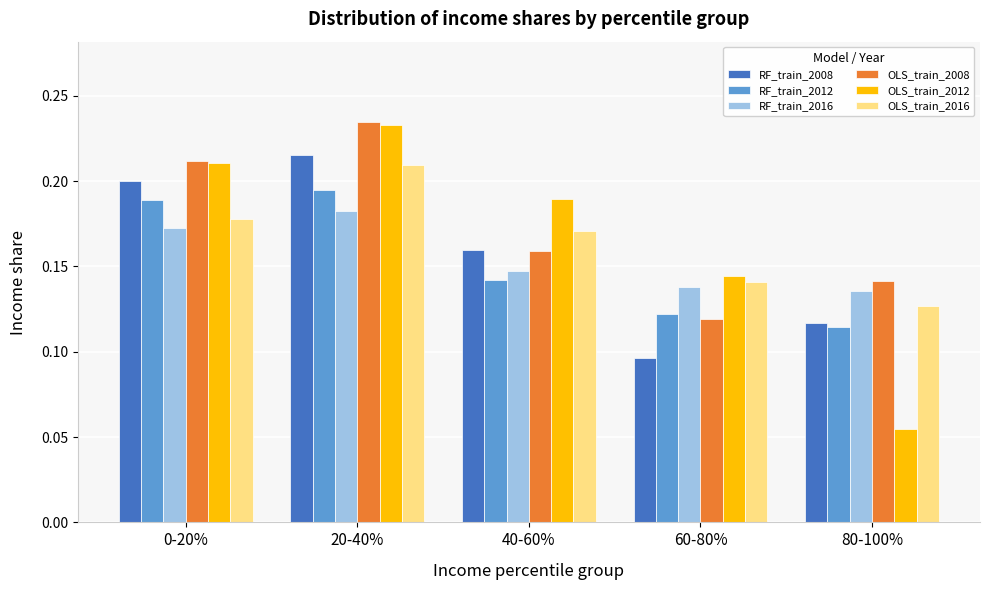

Rank the categories by OLS_train_2012 value from lowest to highest.

80-100%, 60-80%, 40-60%, 0-20%, 20-40%